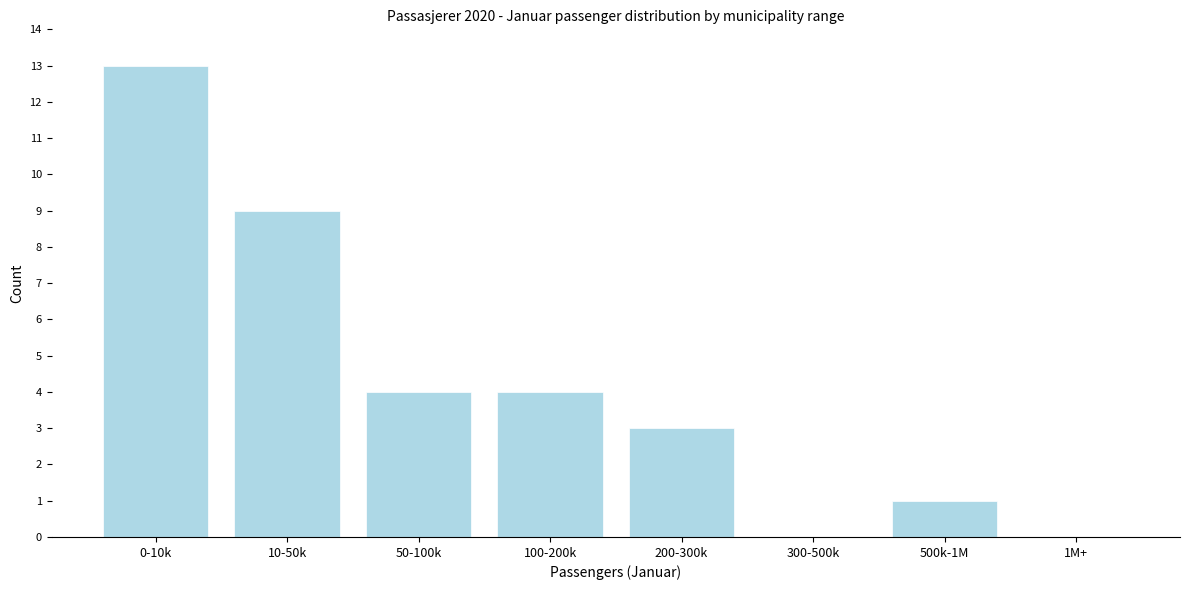

Reading left to right, list all the values displayed in this chart.

0-10k=13	10-50k=9	50-100k=4	100-200k=4	200-300k=3	300-500k=0	500k-1M=1	1M+=0